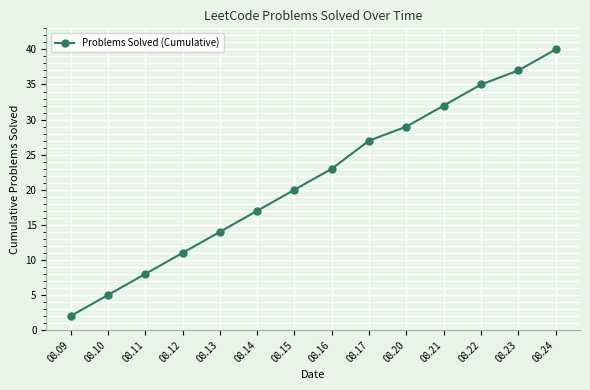

What is the maximum value shown in the chart?

40